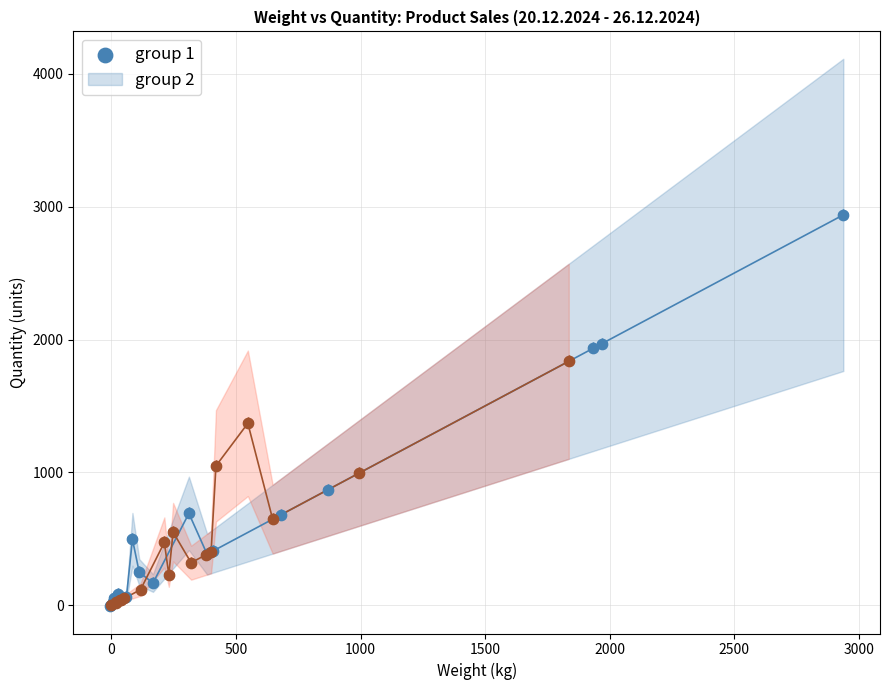

Which series has the largest Y range (max minus min)?

group 1